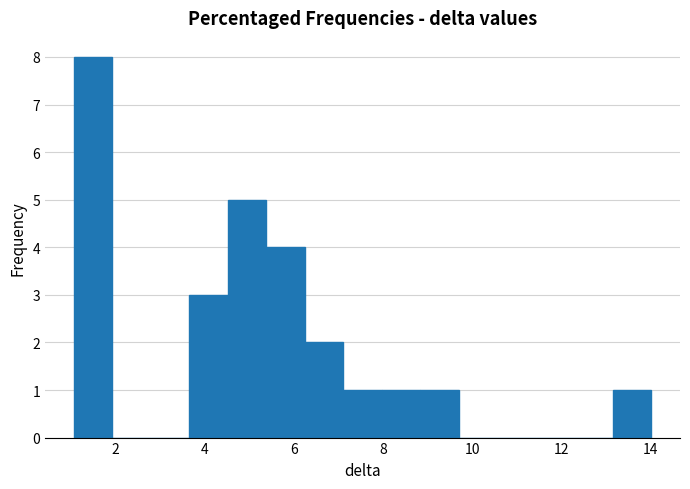

How tall is the bar that spans 8.0 to 8.8 on the x-axis? Neither the bar edges nor the heights are printed on the chart, so give them approximately, as read against the axes.

1